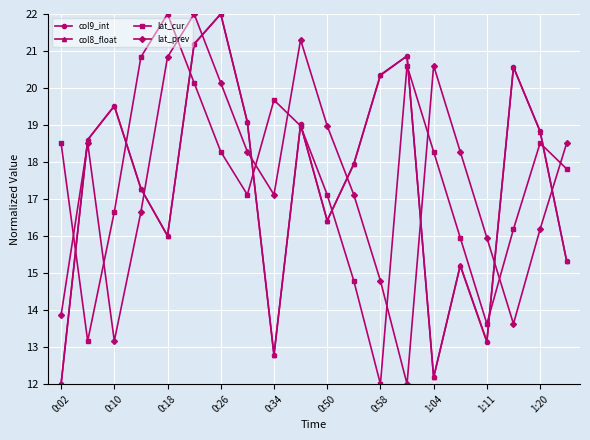

Does the chart have visible grid lines?

Yes